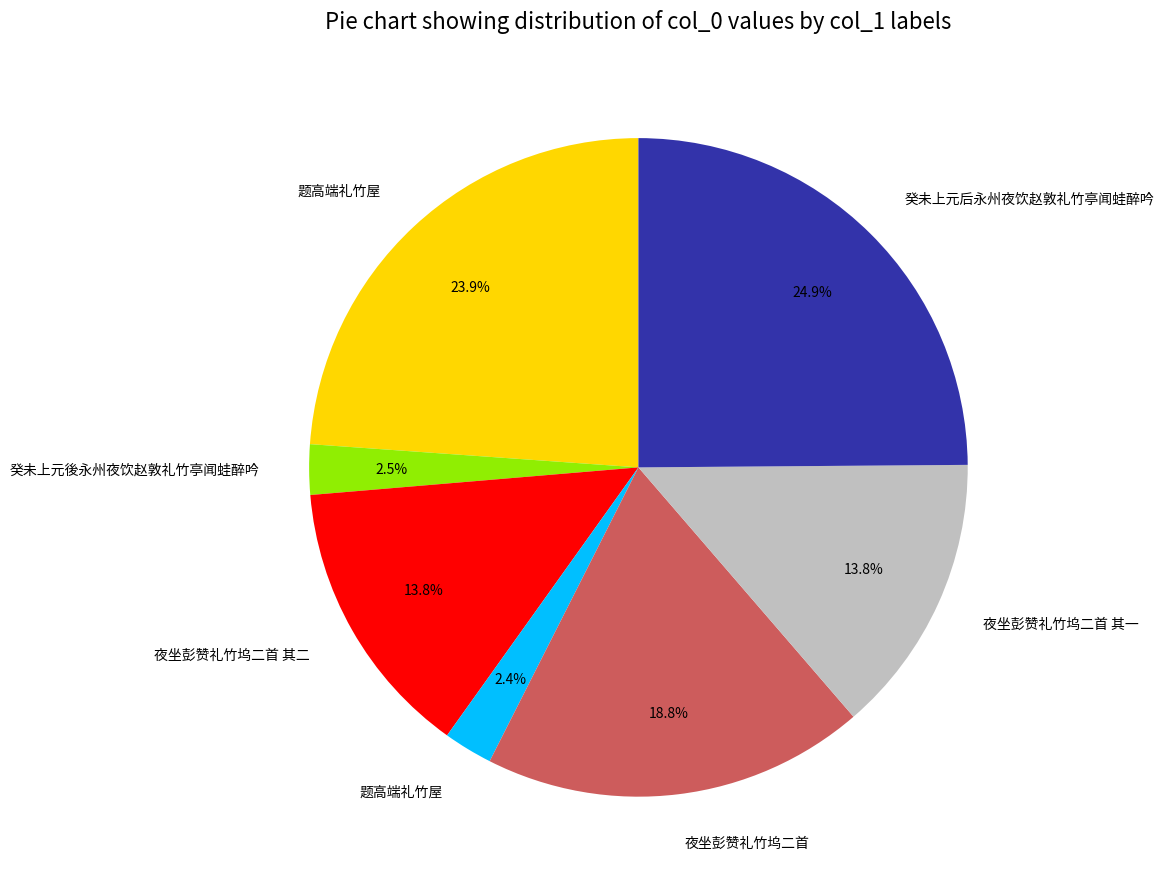

Does any single category account for the majority?

No